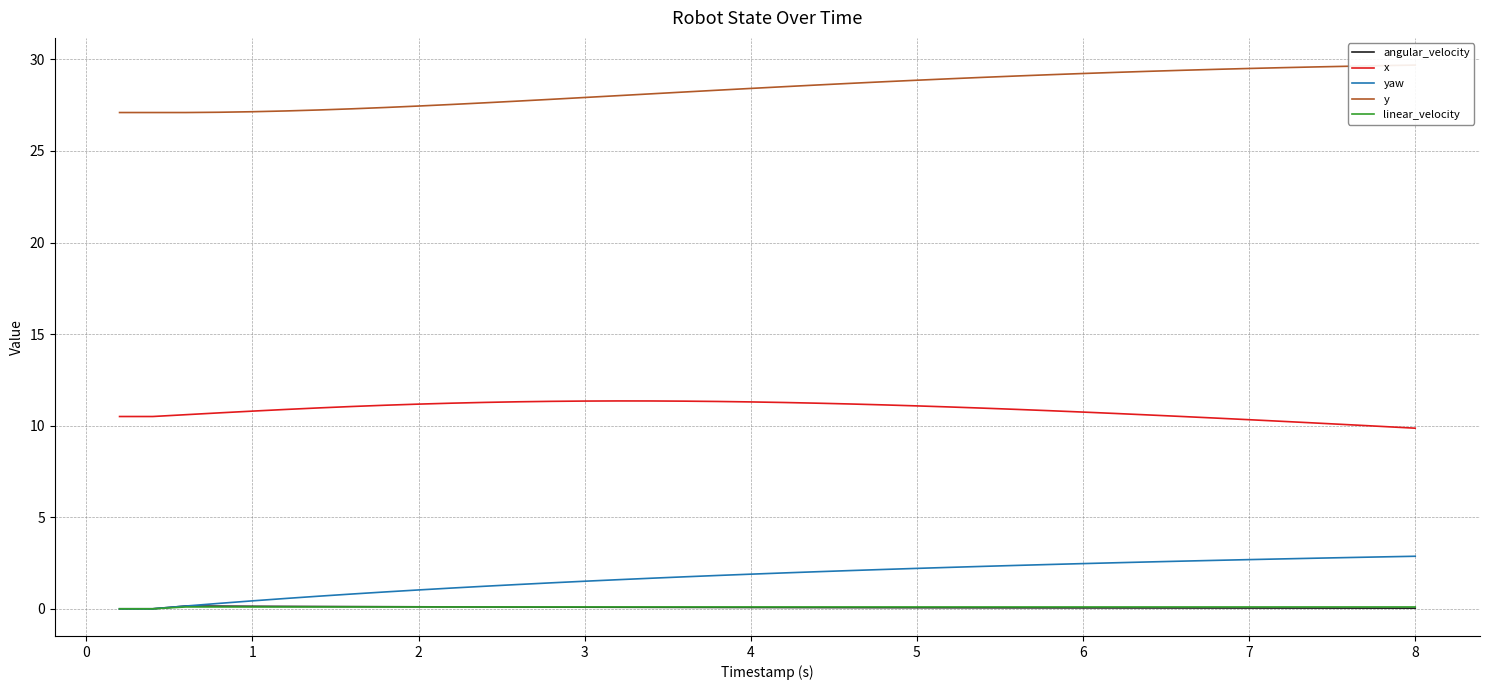

Reading left to right, extract all data points from this chart.

angular_velocity: 0.0	0.0	0.2	0.1	0.1	0.1	0.1	0.1	0.1	0.1	0.1	0.1	0.1	0.1	0.1	0.1	0.1	0.1	0.1	0.1	0.1	0.1	0.1	0.1	0.1	0.1	0.1	0.1	0.1	0.0	0.0	0.0	0.0	0.0	0.0	0.0	0.0	0.0	0.0	0.0
x: 10.5	10.5	10.6	10.7	10.8	10.9	11.0	11.0	11.1	11.2	11.2	11.3	11.3	11.3	11.3	11.4	11.3	11.3	11.3	11.3	11.3	11.2	11.2	11.1	11.1	11.0	11.0	10.9	10.8	10.7	10.7	10.6	10.5	10.4	10.3	10.2	10.1	10.1	10.0	9.9
yaw: 0.0	0.0	0.2	0.3	0.4	0.6	0.7	0.8	0.9	1.0	1.1	1.2	1.3	1.4	1.5	1.6	1.7	1.7	1.8	1.9	2.0	2.0	2.1	2.1	2.2	2.3	2.3	2.4	2.4	2.5	2.5	2.6	2.6	2.6	2.7	2.7	2.8	2.8	2.8	2.9
y: 27.1	27.1	27.1	27.1	27.1	27.2	27.2	27.3	27.4	27.5	27.5	27.6	27.7	27.8	27.9	28.0	28.1	28.2	28.3	28.4	28.5	28.6	28.7	28.8	28.9	28.9	29.0	29.1	29.2	29.2	29.3	29.4	29.4	29.5	29.5	29.6	29.6	29.6	29.7	29.7
linear_velocity: 0.0	0.0	0.1	0.1	0.1	0.1	0.1	0.1	0.1	0.1	0.1	0.1	0.1	0.1	0.1	0.1	0.1	0.1	0.1	0.1	0.1	0.1	0.1	0.1	0.1	0.1	0.1	0.1	0.1	0.1	0.1	0.1	0.1	0.1	0.1	0.1	0.1	0.1	0.1	0.1